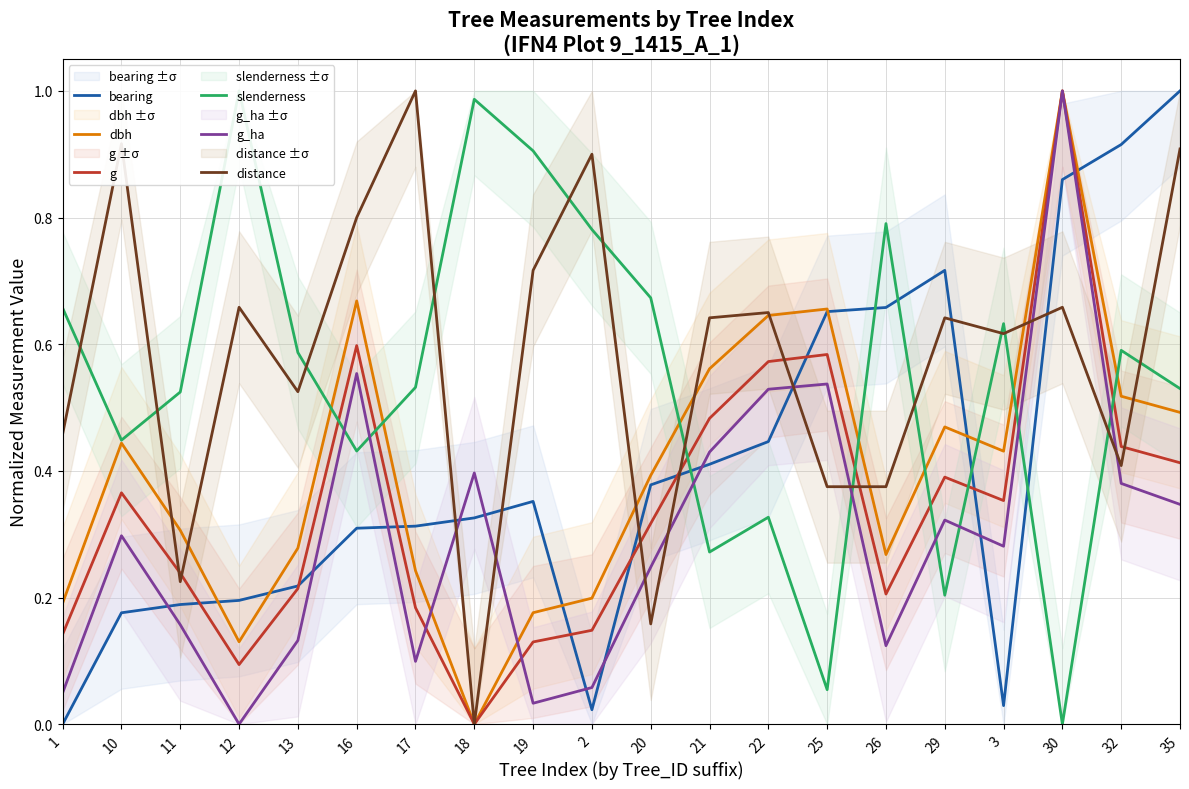

What is the value of the g point at the 14th from the left?

0.6